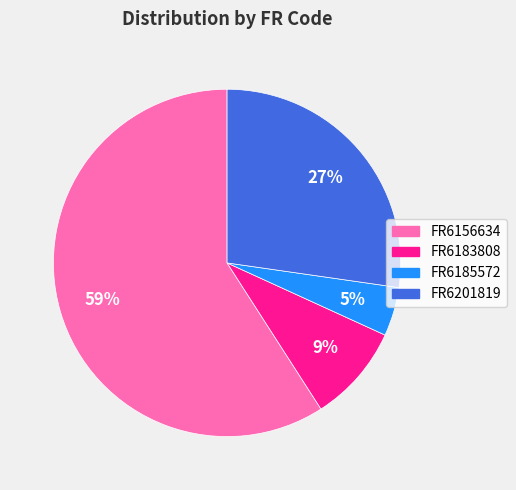

To the nearest percent, what is the average slice percentage?

25%